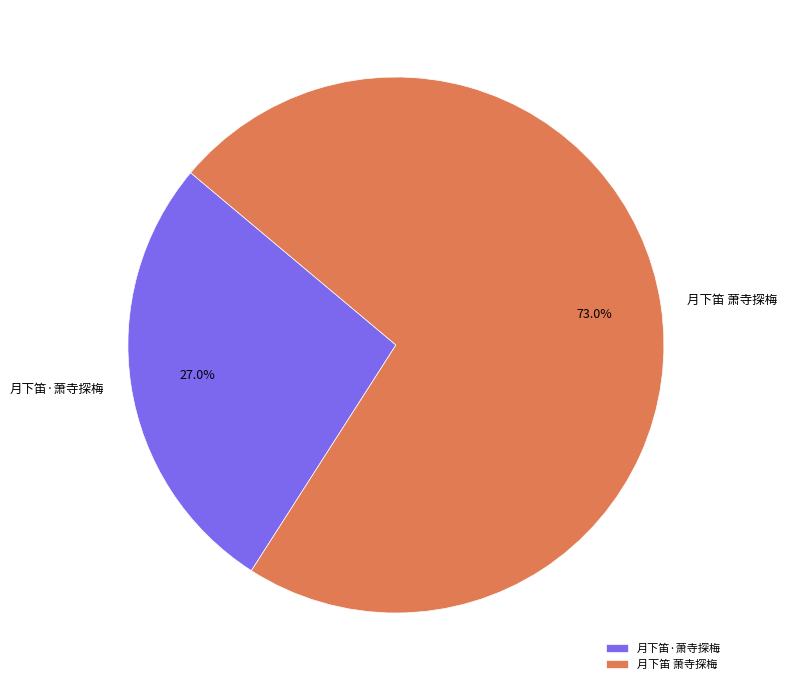

How many slices are in this pie chart?

2